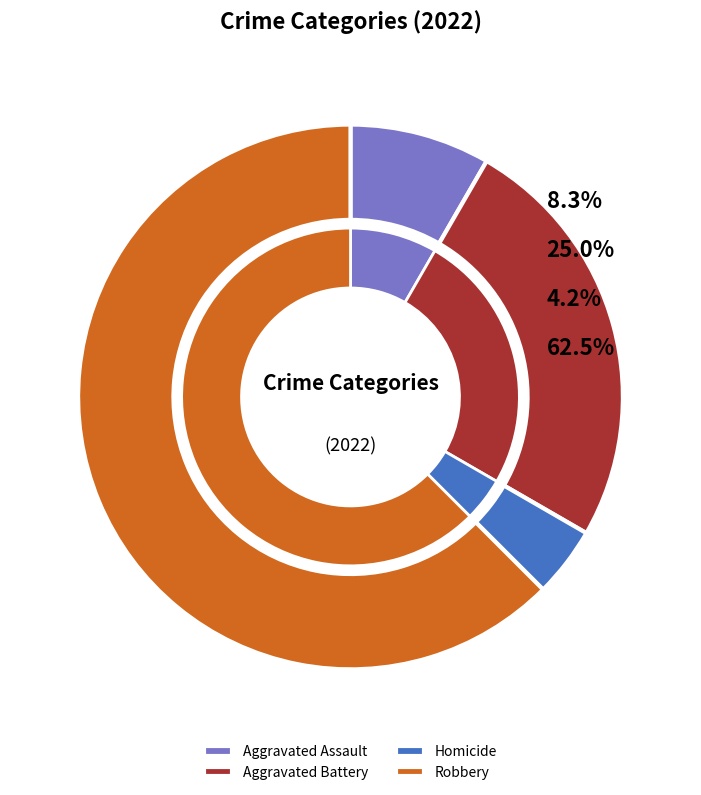

To the nearest percent, what percentage of the pie is Aggravated Battery?

25%